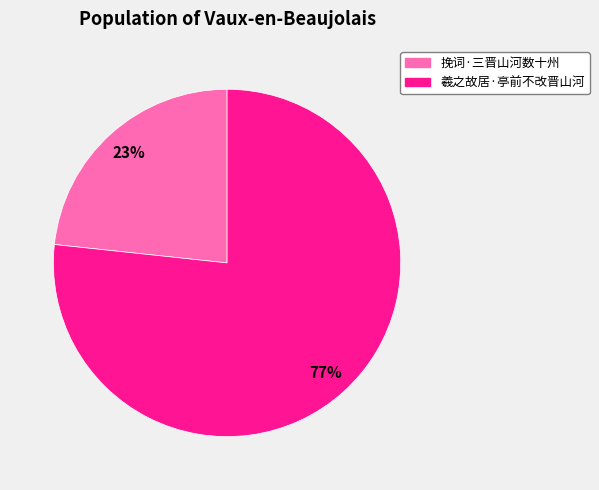

Rank the categories by value from highest to lowest.

羲之故居·亭前不改晋山河, 挽词·三晋山河数十州